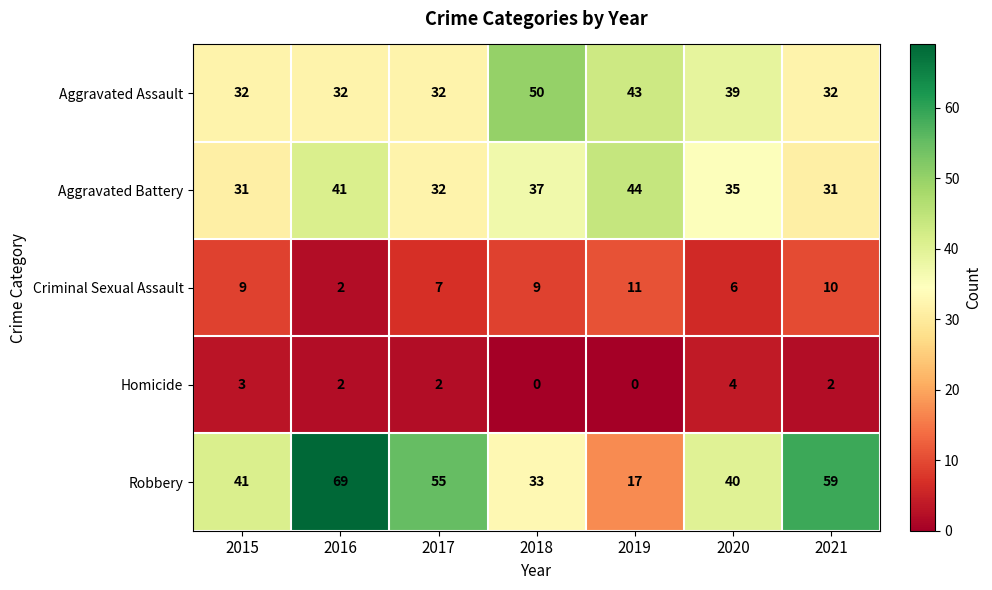

At 2015, list the series in order from smallest to largest.

Homicide, Criminal Sexual Assault, Aggravated Battery, Aggravated Assault, Robbery